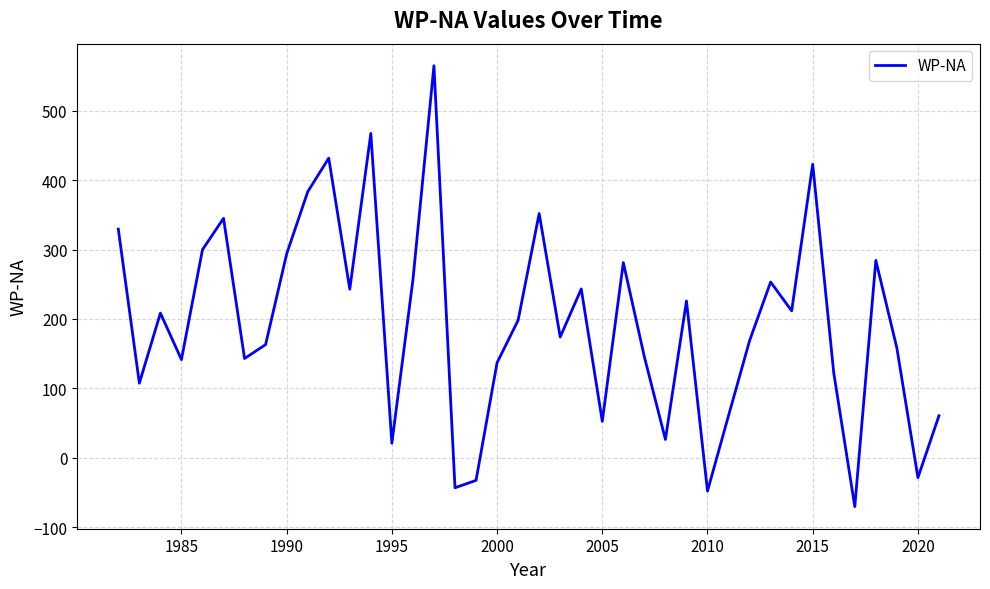

What is the minimum value shown in the chart?

-70.6